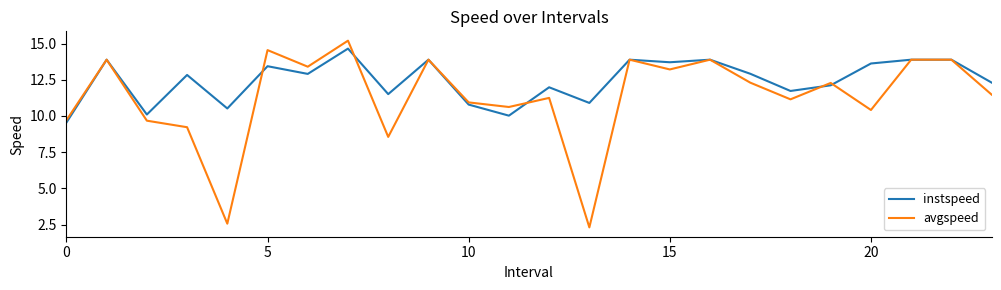

Which series has the largest total across all categories?

instspeed